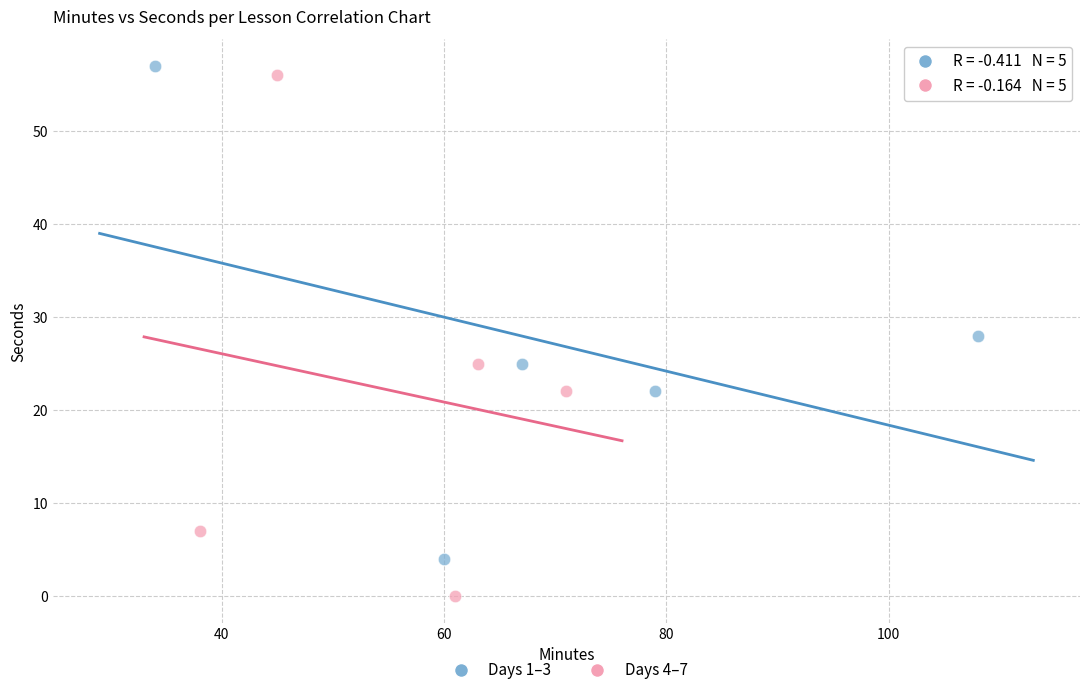

Which series has the largest Y range (max minus min)?

Days 4–7